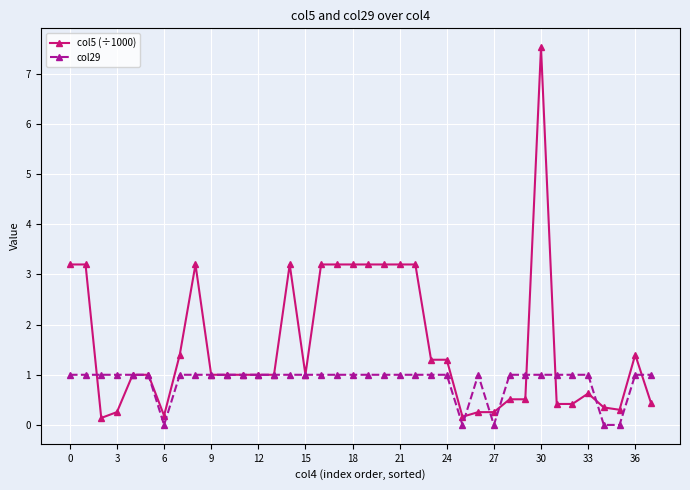

What is the value of the col5 (÷1000) point at the 4th from the left?

0.3